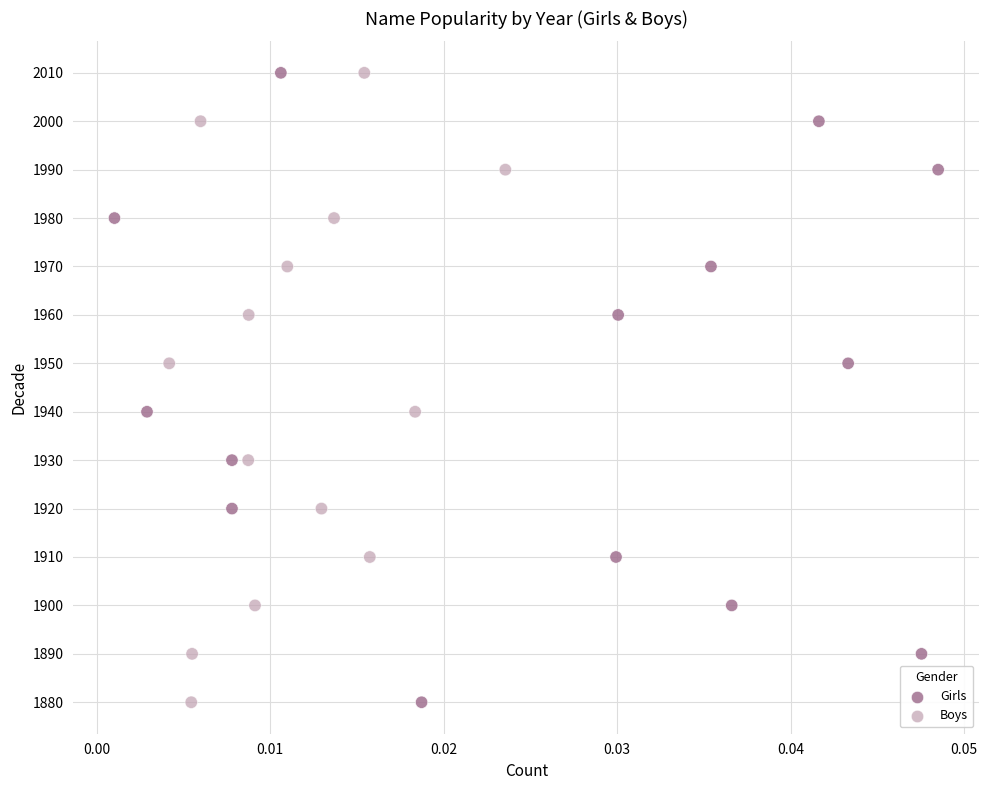

What are all the series names shown in the legend?

Girls, Boys